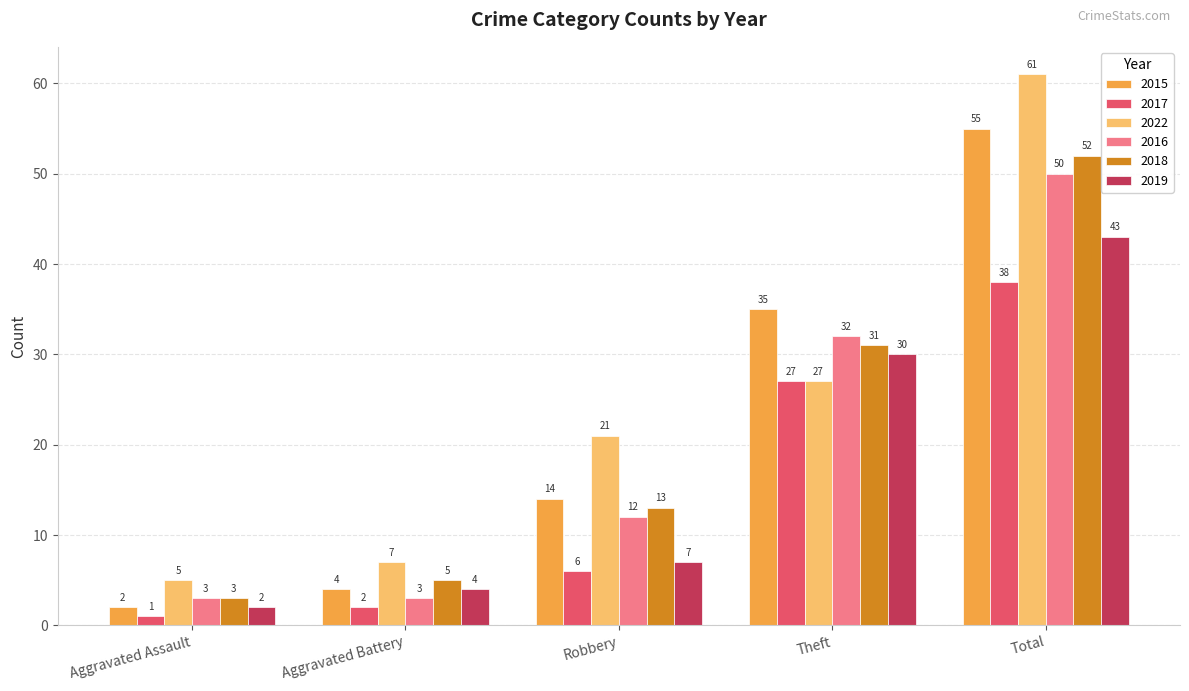

Is it true that 2018 equals 3 at Aggravated Assault?

True